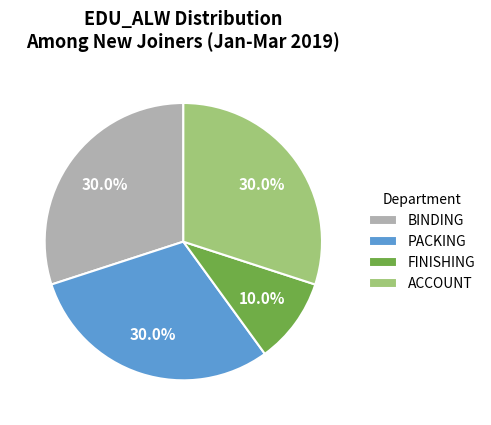

Approximately how many times larger is the value at FINISHING compared to ACCOUNT?

0.3